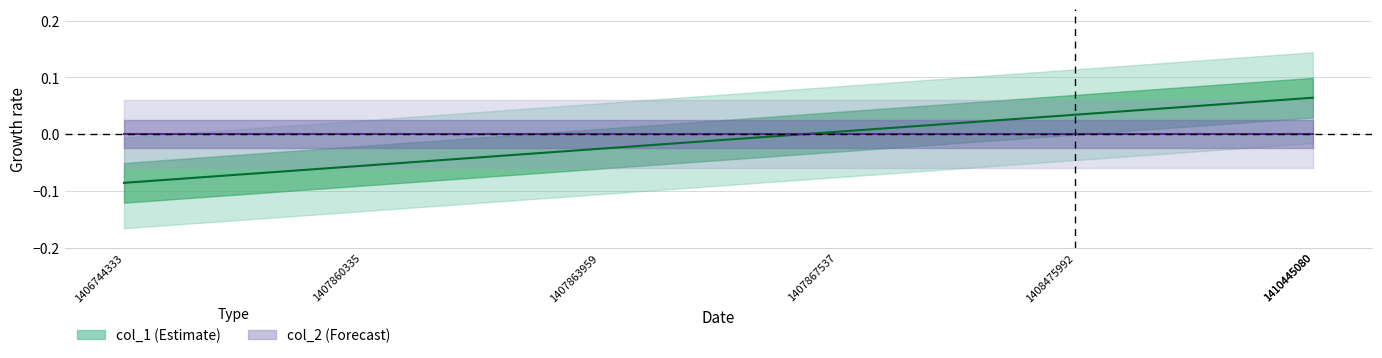

The value at 1407860335 is -0.1. True or false?

True